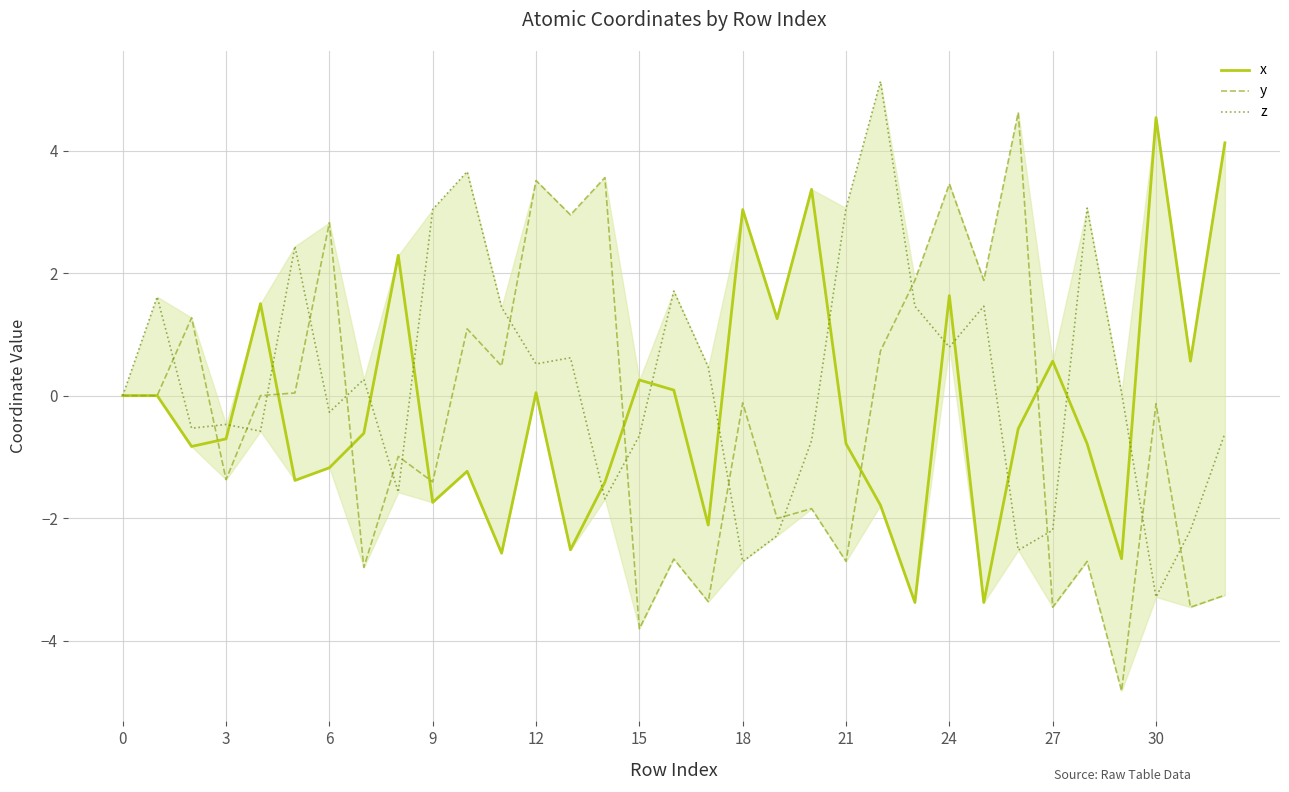

How many lines are shown in the chart?

3